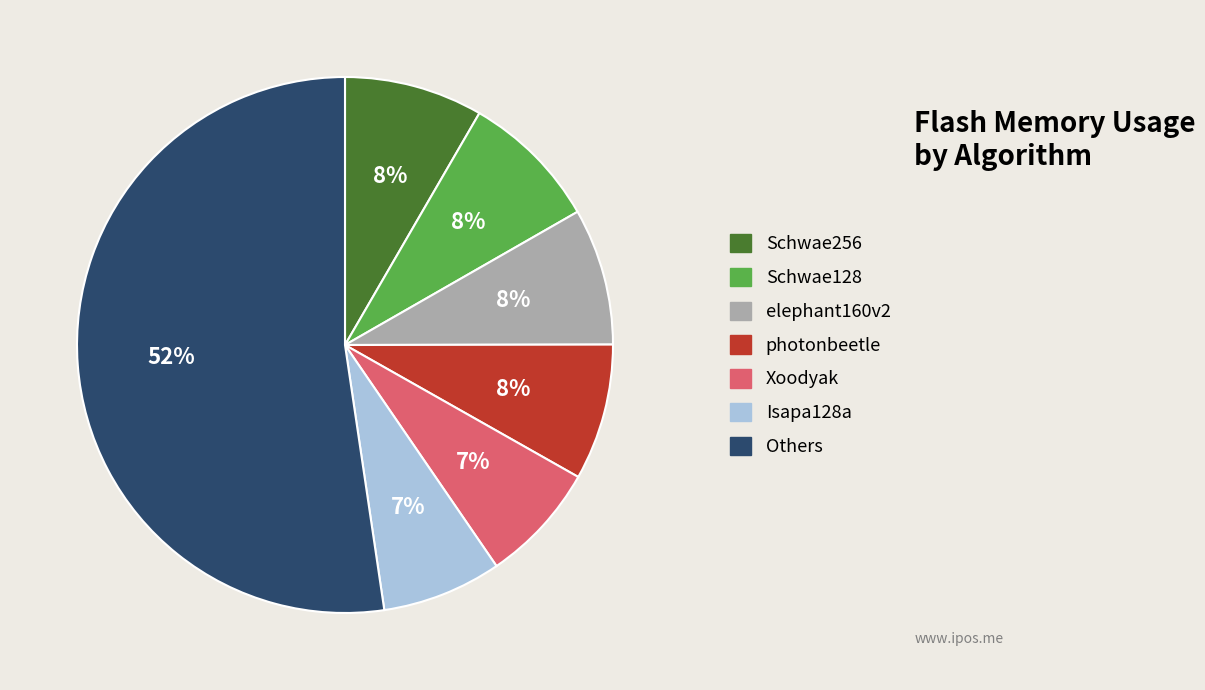

To the nearest percent, what percentage of the pie is Isapa128a?

7%